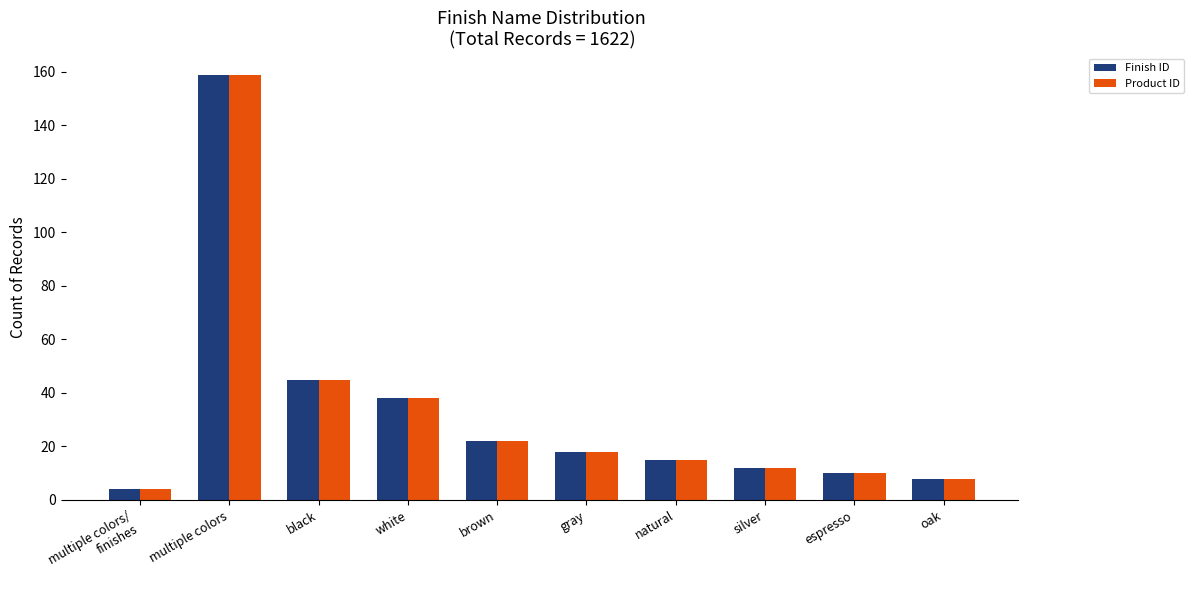

At which category is the sum across all series the highest?

multiple colors